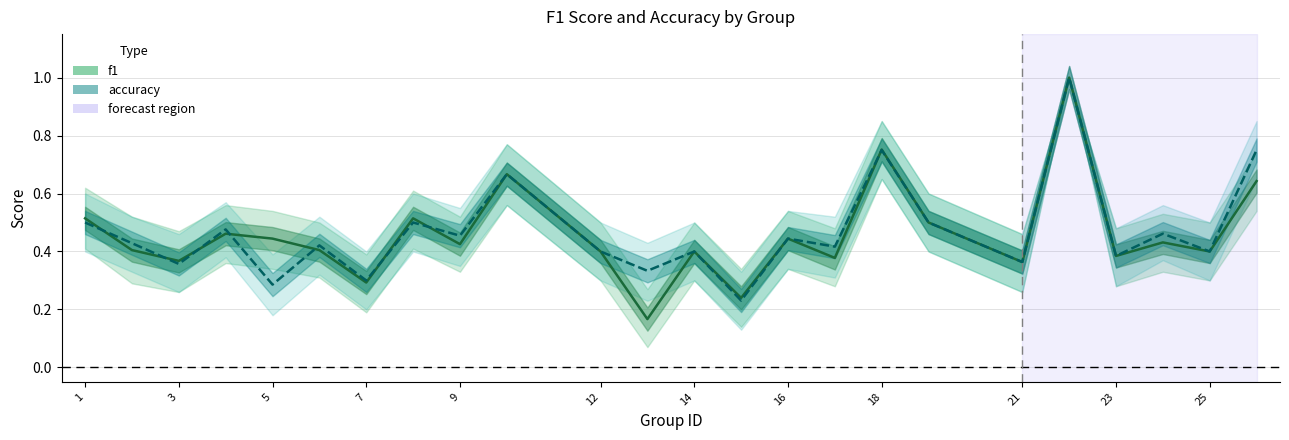

How many accuracy values are between 0 and 1?

24